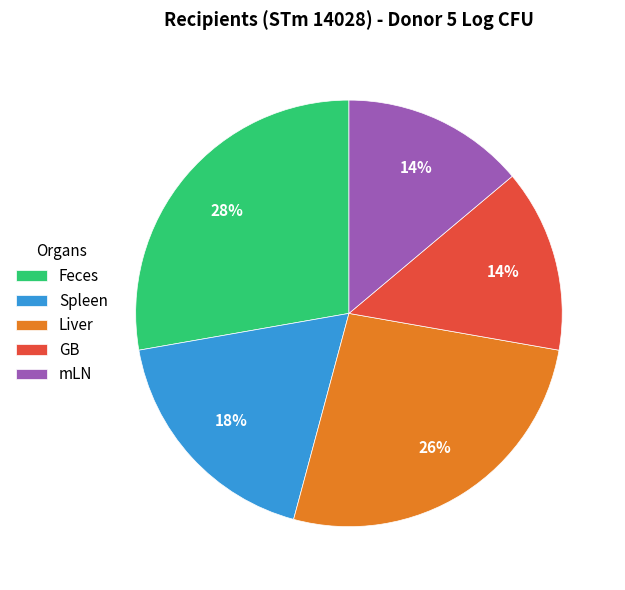

Between Feces and mLN, which is larger?

Feces